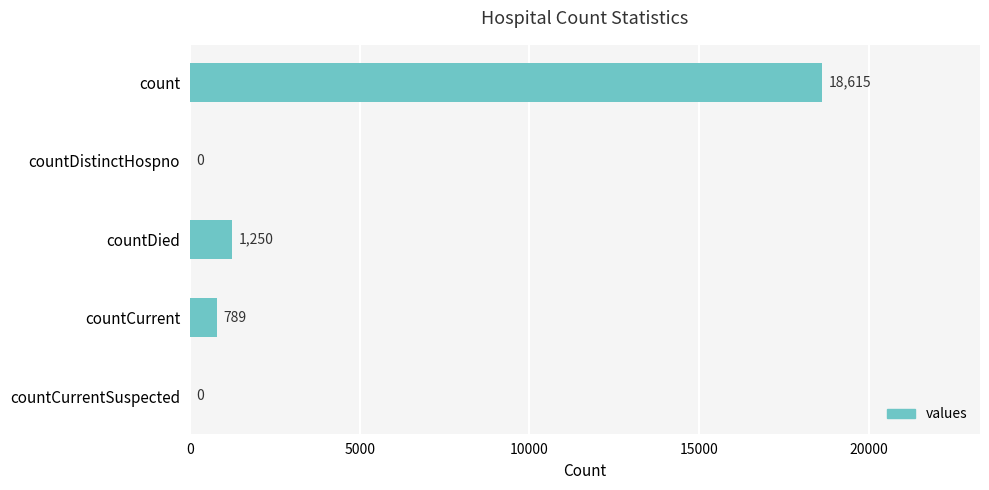

What is the sum of all values?

20654